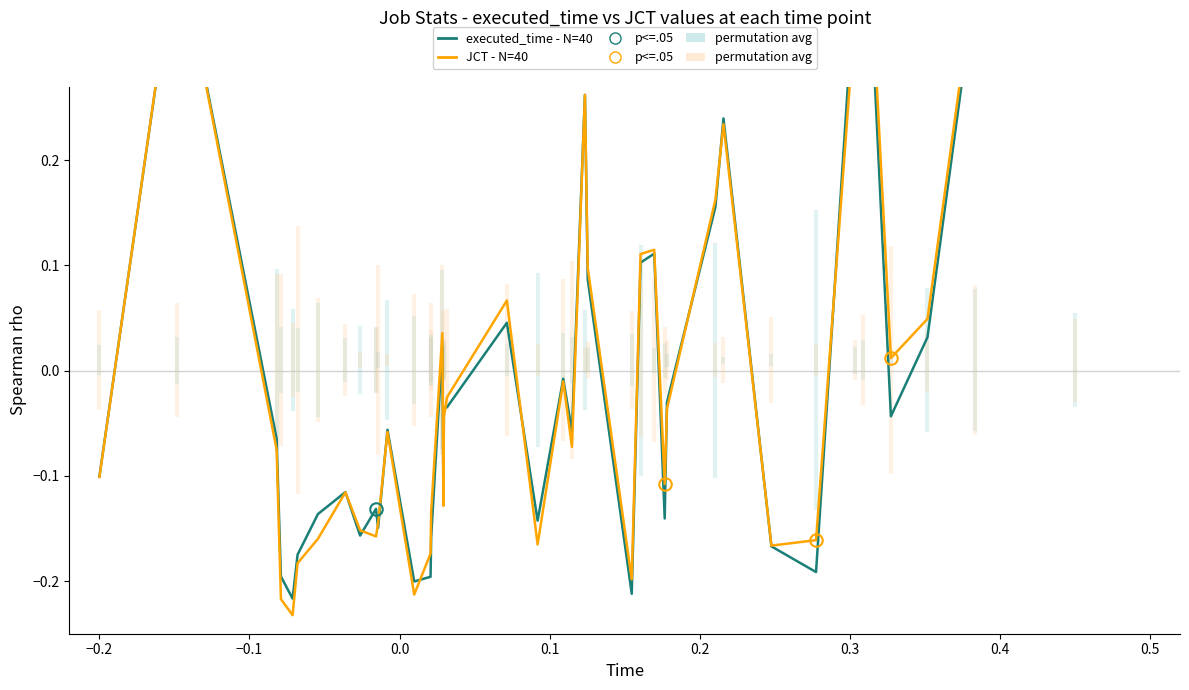

What are all the series names shown in the legend?

executed_time - N=40, JCT - N=40